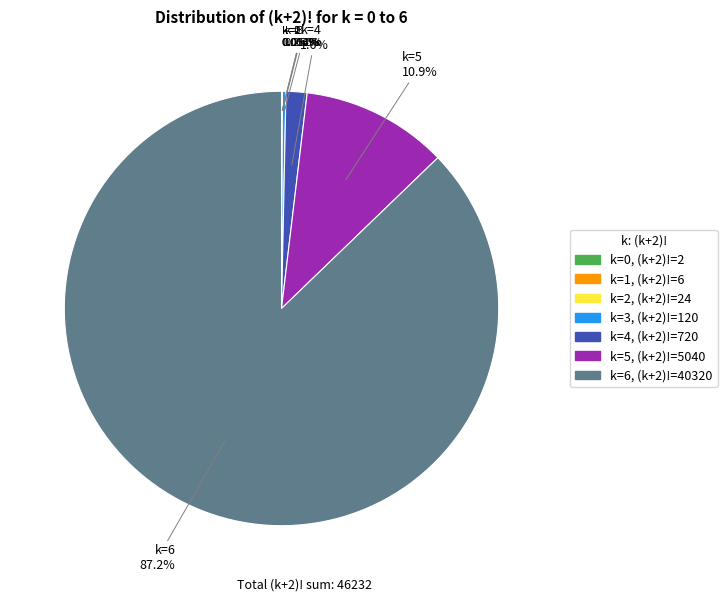

Does any single category account for the majority?

Yes